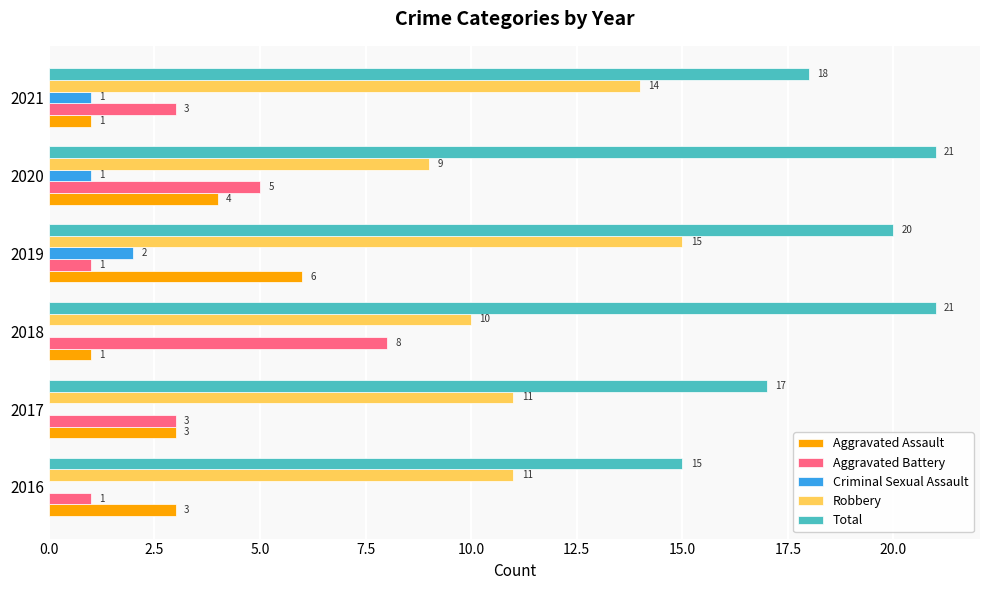

How many Aggravated Assault values are between 1 and 4?

5